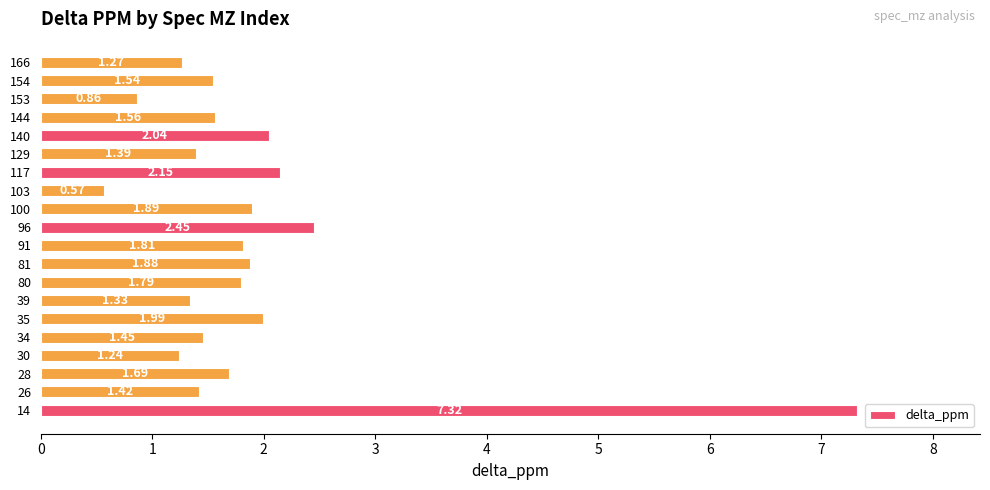

What is the ratio of the value at 154 to the value at 26?

1.1